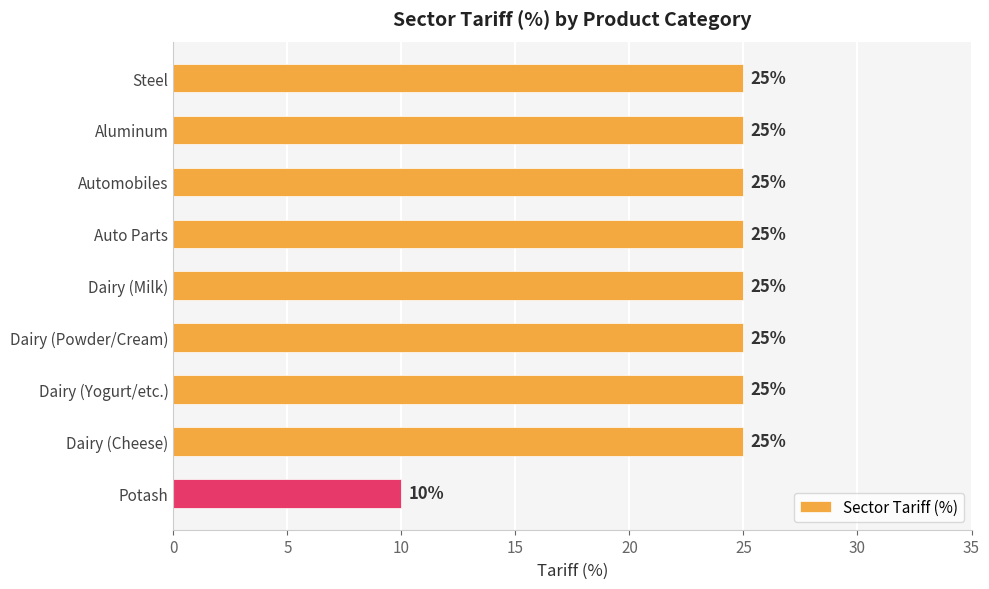

The chart shows a value of 43 at Auto Parts. True or false?

False